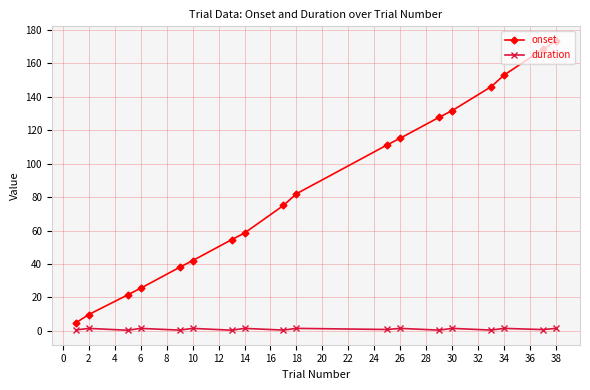

List the series in order of their overall mean, lowest first.

duration, onset